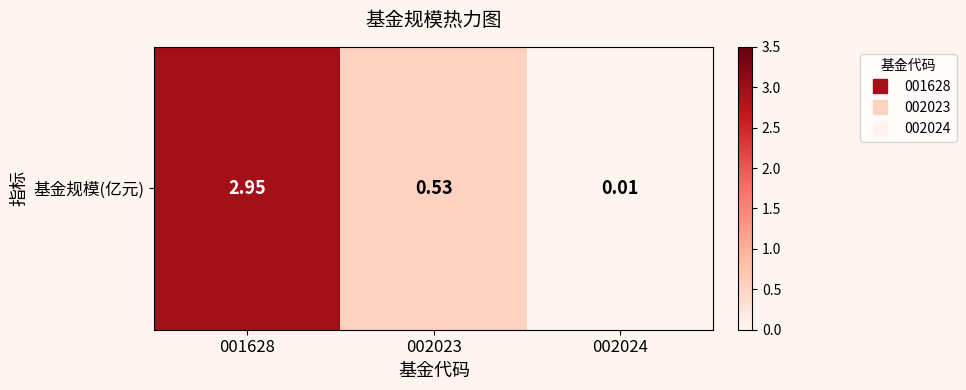

Which category has the lowest value across all series?

002024